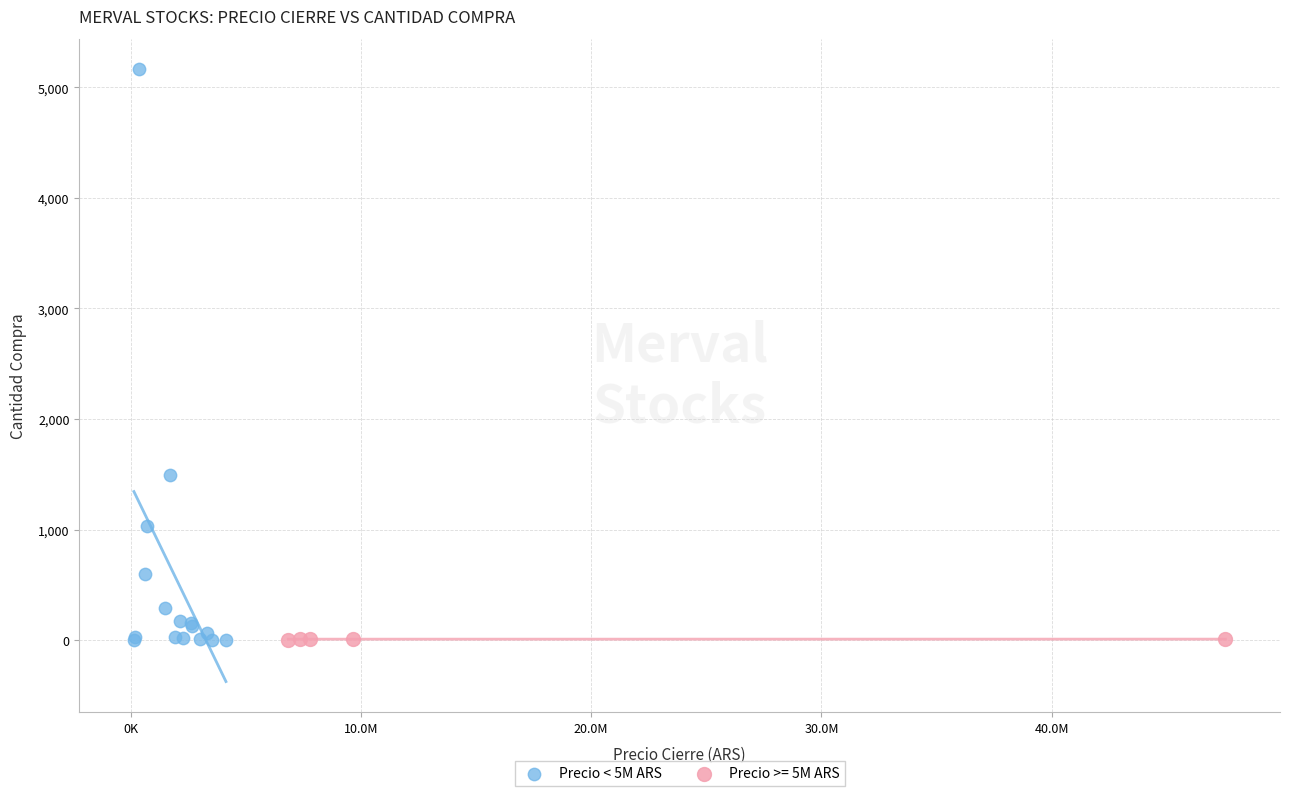

Which series has the widest spread of Y values?

Precio < 5M ARS